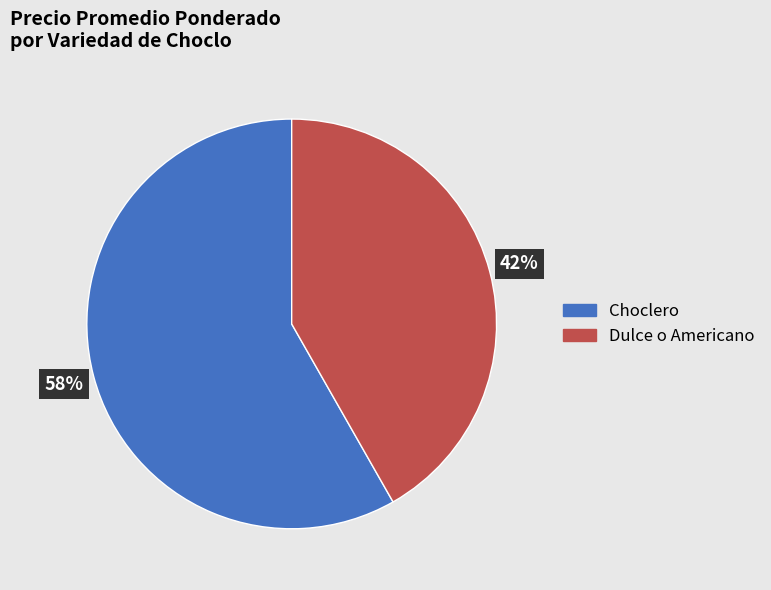

Rank the categories by value from lowest to highest.

Dulce o Americano, Choclero